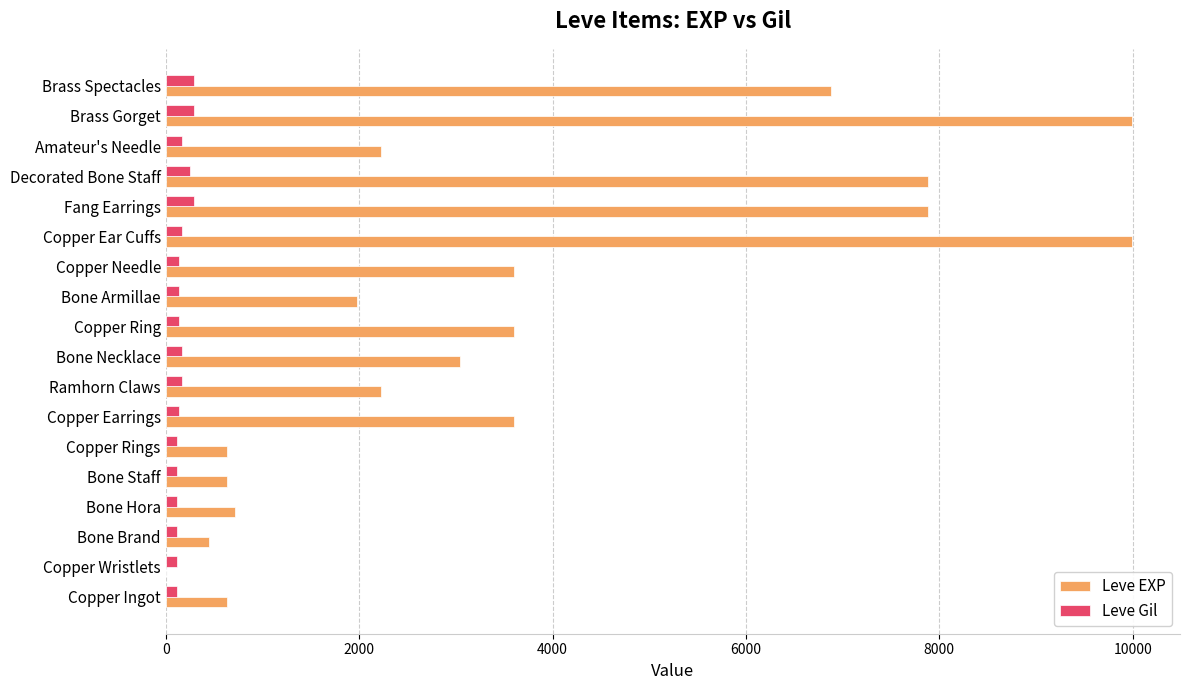

What is the highest value of the Leve Gil series?

293